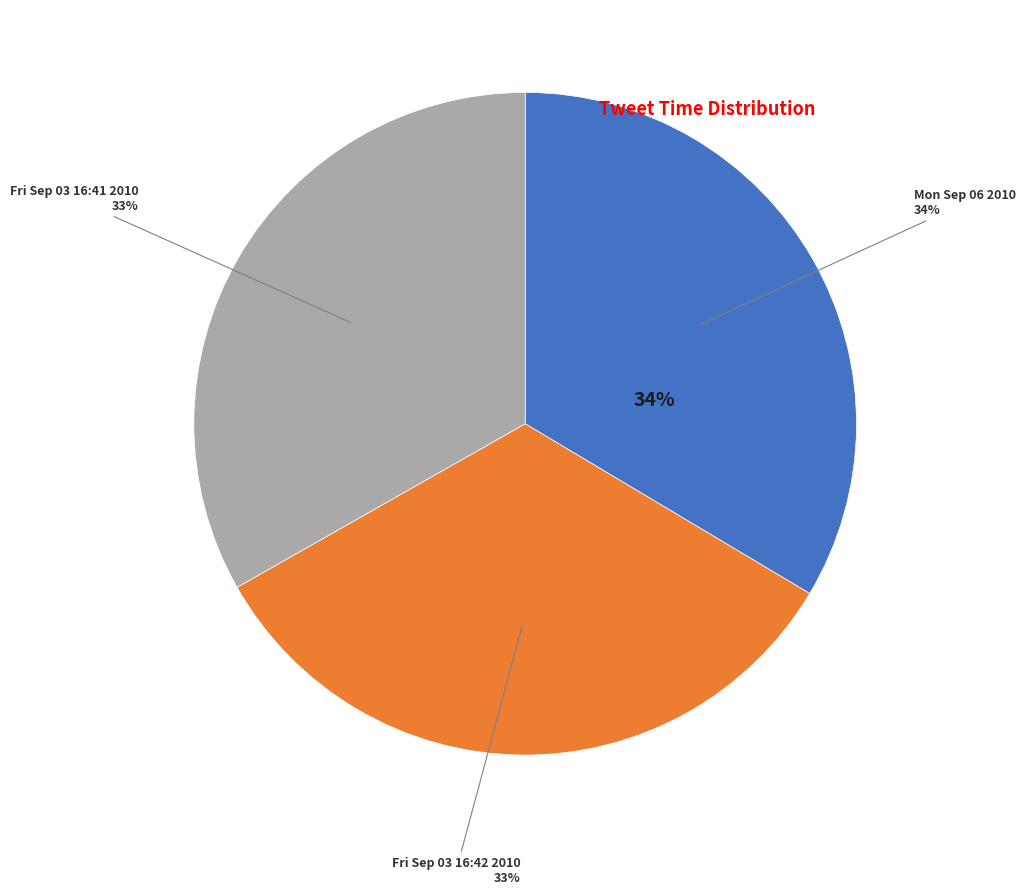

Which category has the biggest portion of the pie?

Mon Sep 06 12:06:47 +0000 2010